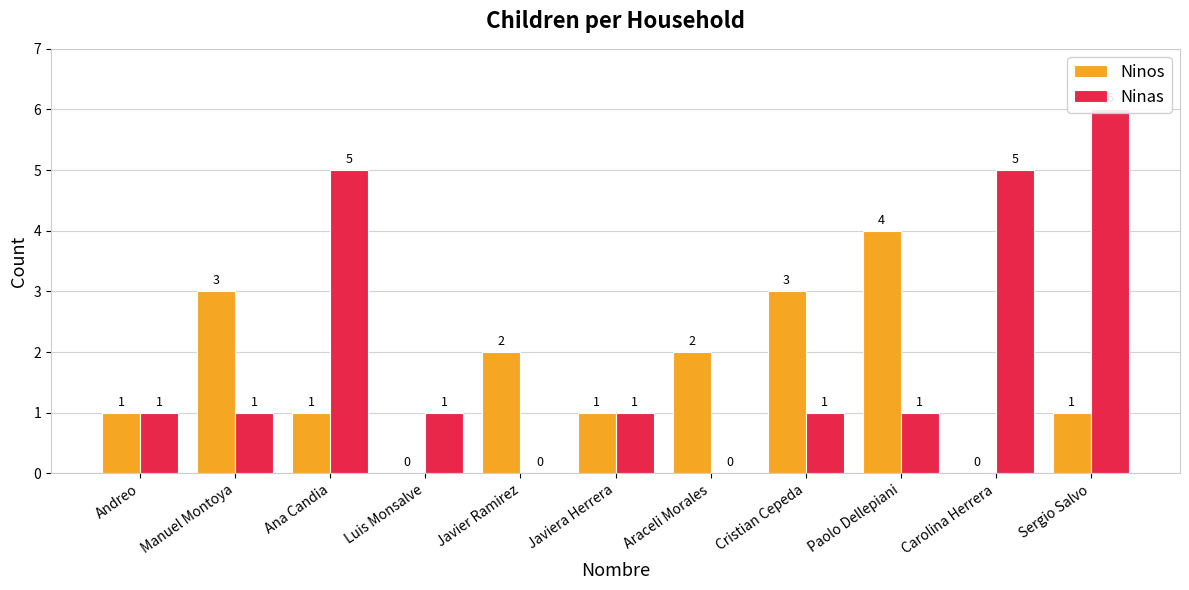

Reading left to right, extract all data points from this chart.

Ninos: 1	3	1	0	2	1	2	3	4	0	1
Ninas: 1	1	5	1	0	1	0	1	1	5	6